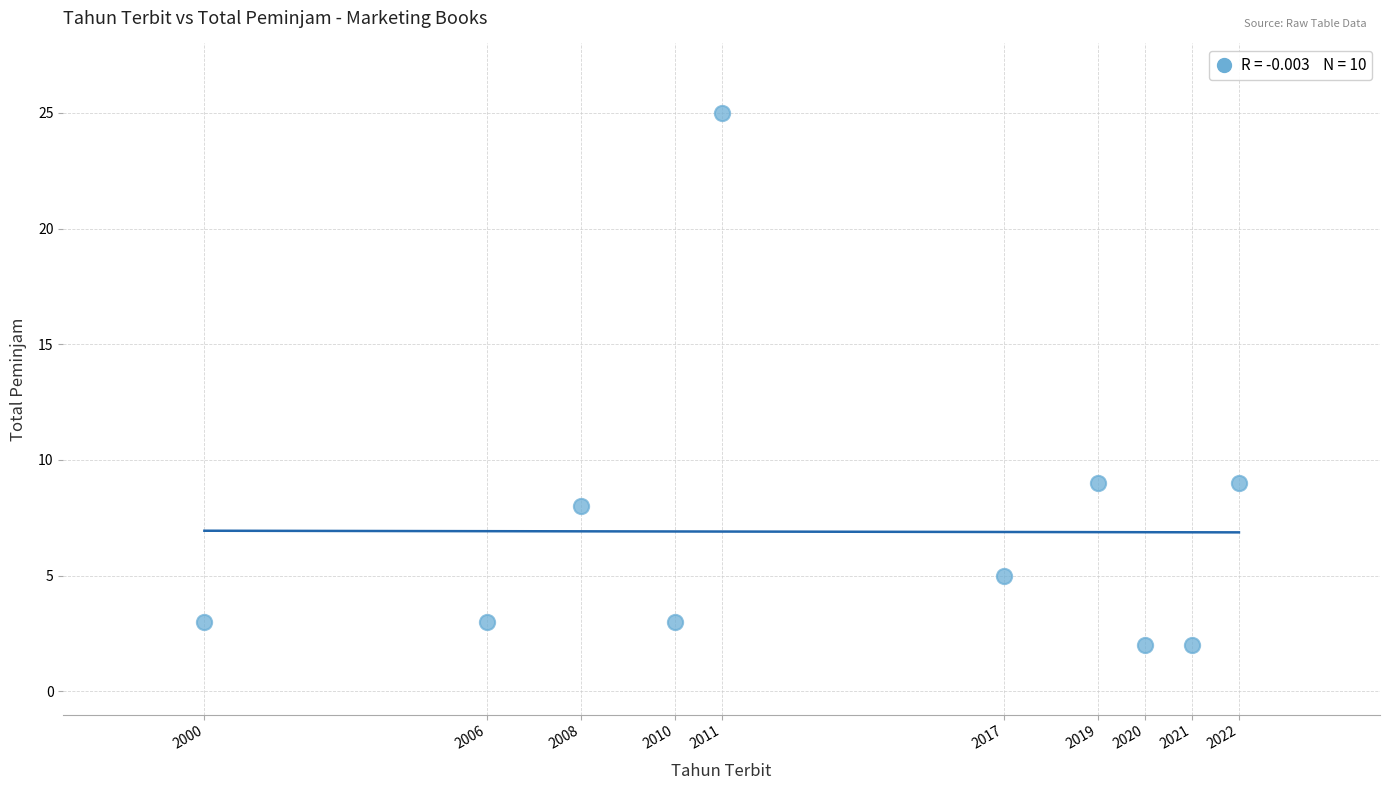

What is the average X value?

2013